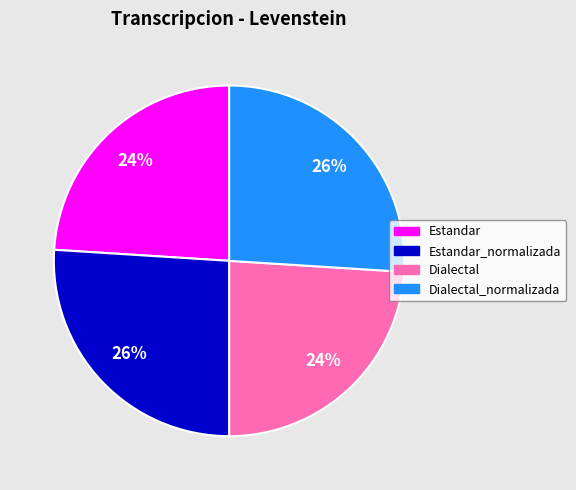

To the nearest percent, what is the average slice percentage?

25%